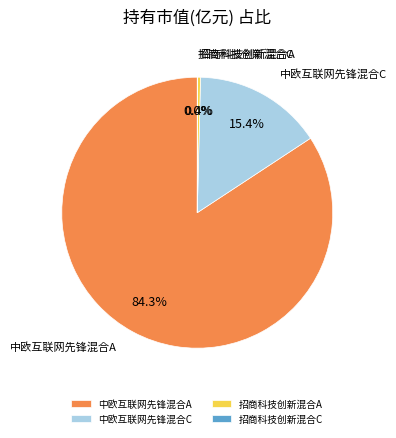

Between 中欧互联网先锋混合A and 招商科技创新混合A, which is larger?

中欧互联网先锋混合A